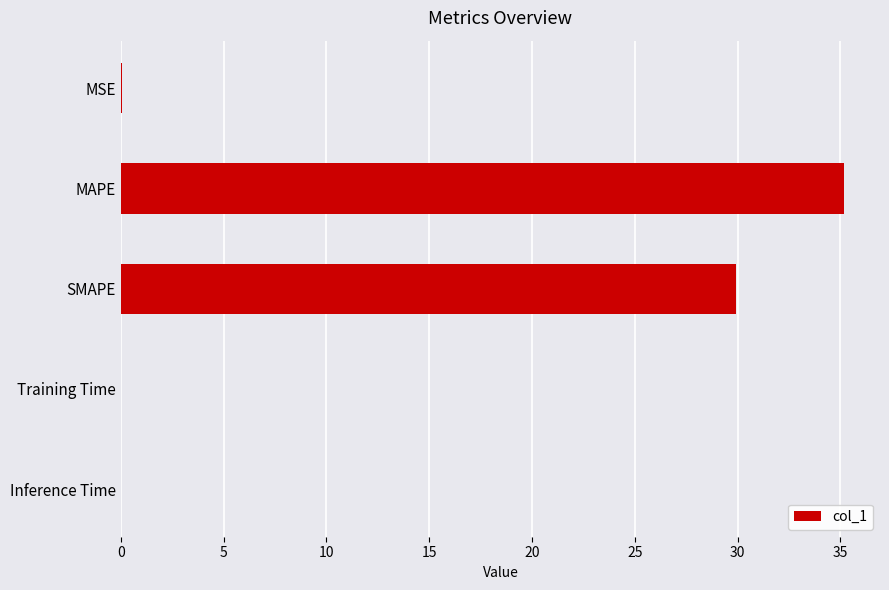

Between Inference Time and MAPE, which is larger?

MAPE